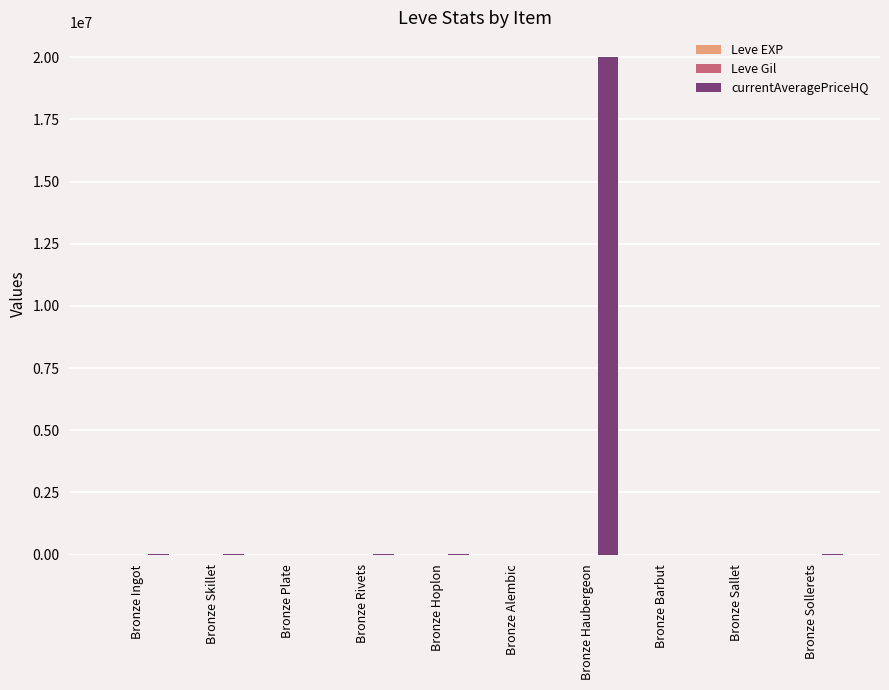

Which series has the largest total across all categories?

currentAveragePriceHQ